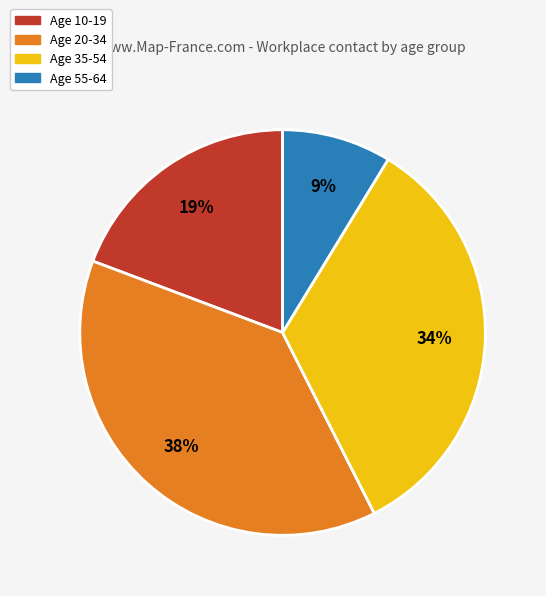

To the nearest percent, what is the average slice percentage?

25%